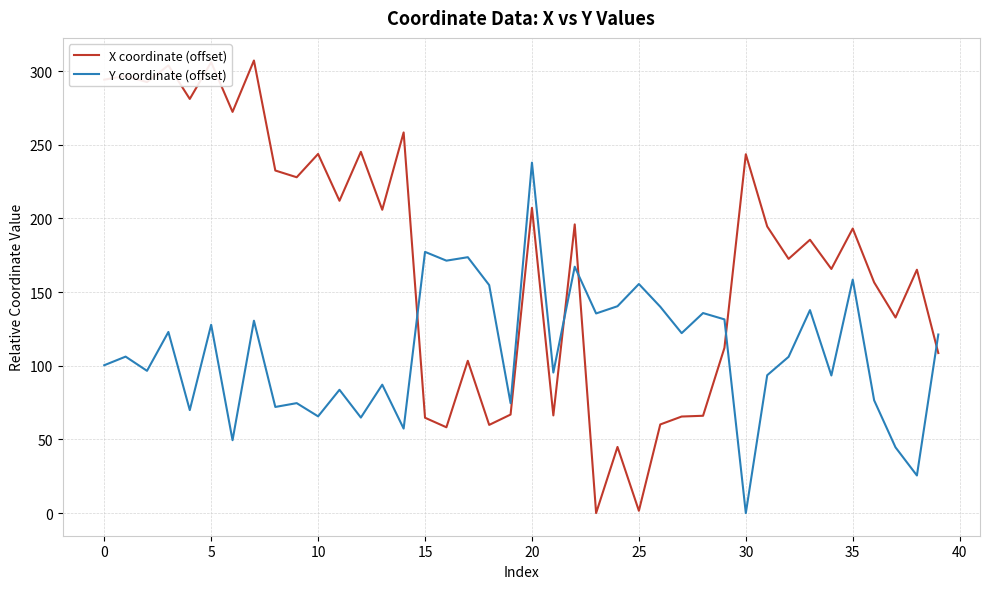

In X coordinate (offset), how many points are lower than both neighbors (excluding endpoints)?

14